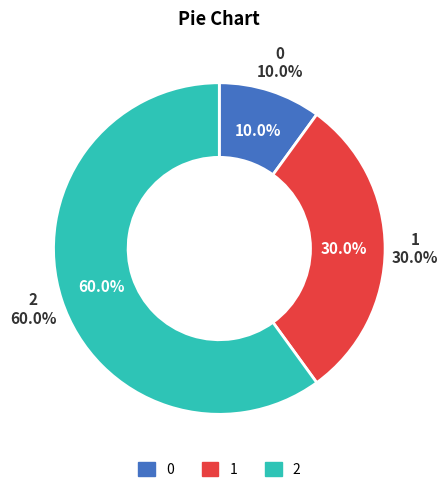

To the nearest percent, what is the difference between the 2 and 0 slice percentages?

50%